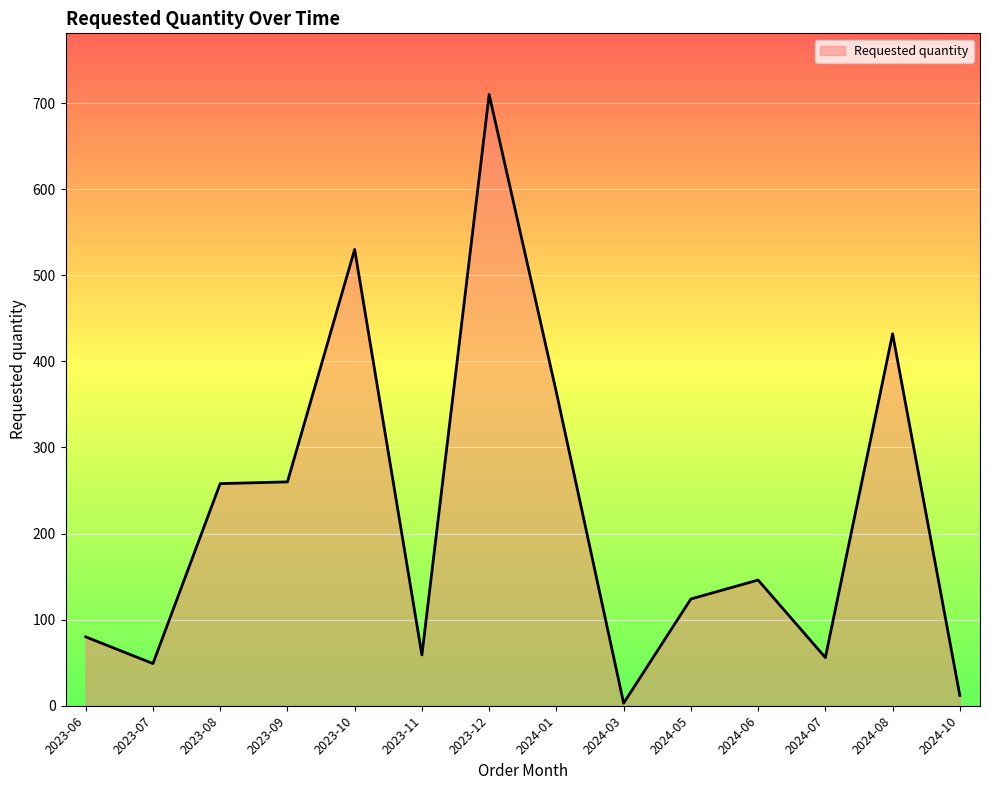

At which label does the data first exceed 146?

2023-08